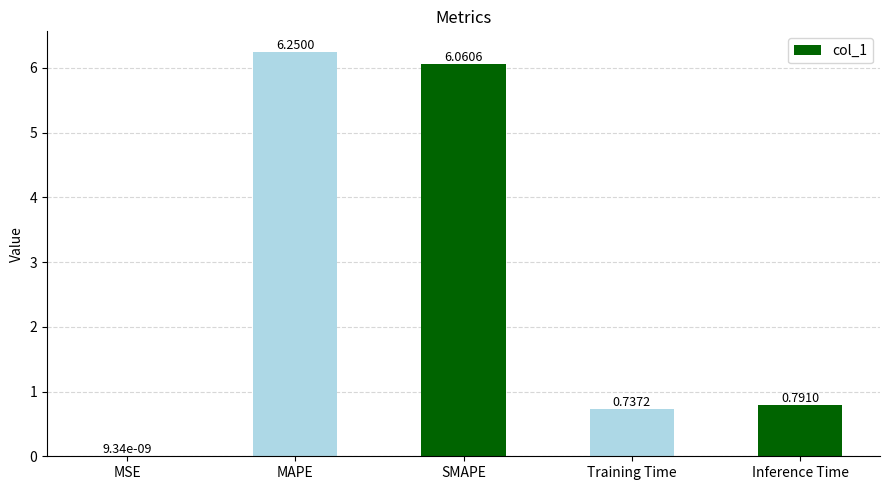

What is the sum of all values?

13.8